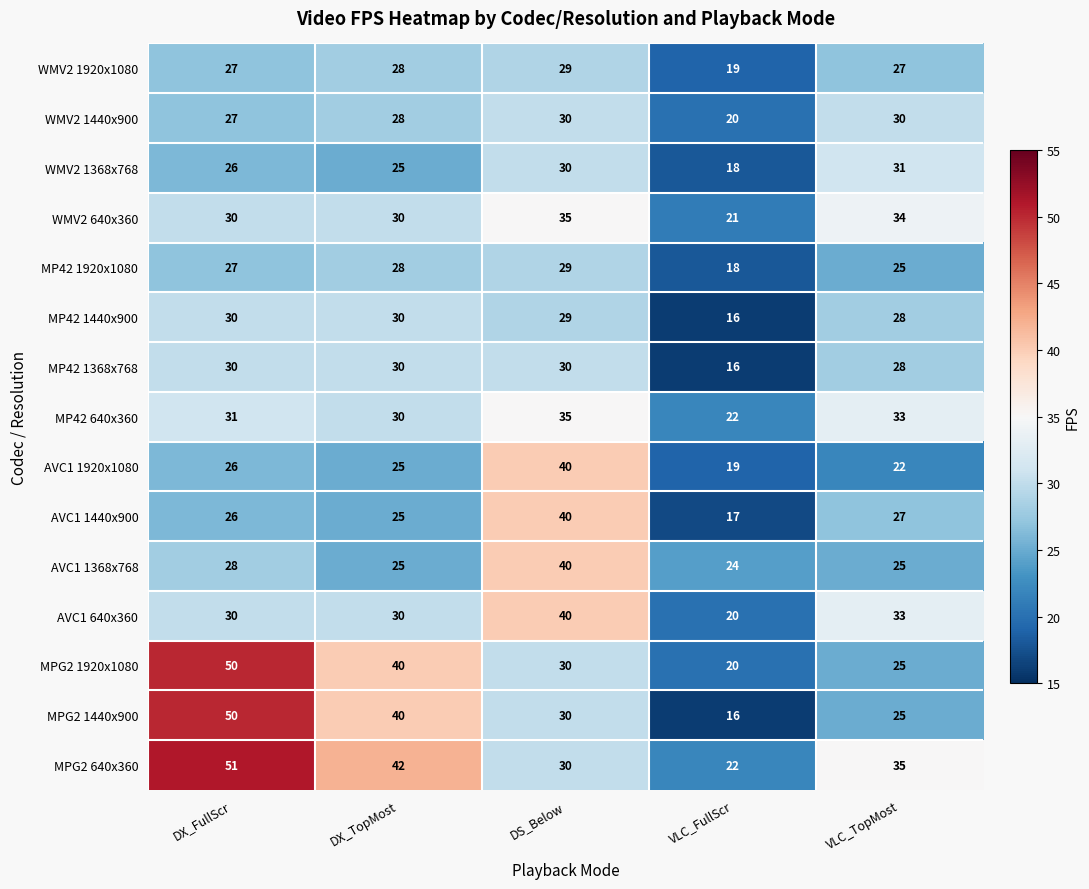

What is the sum of the AVC1 640x360 values at DX_TopMost and DX_FullScr?

60